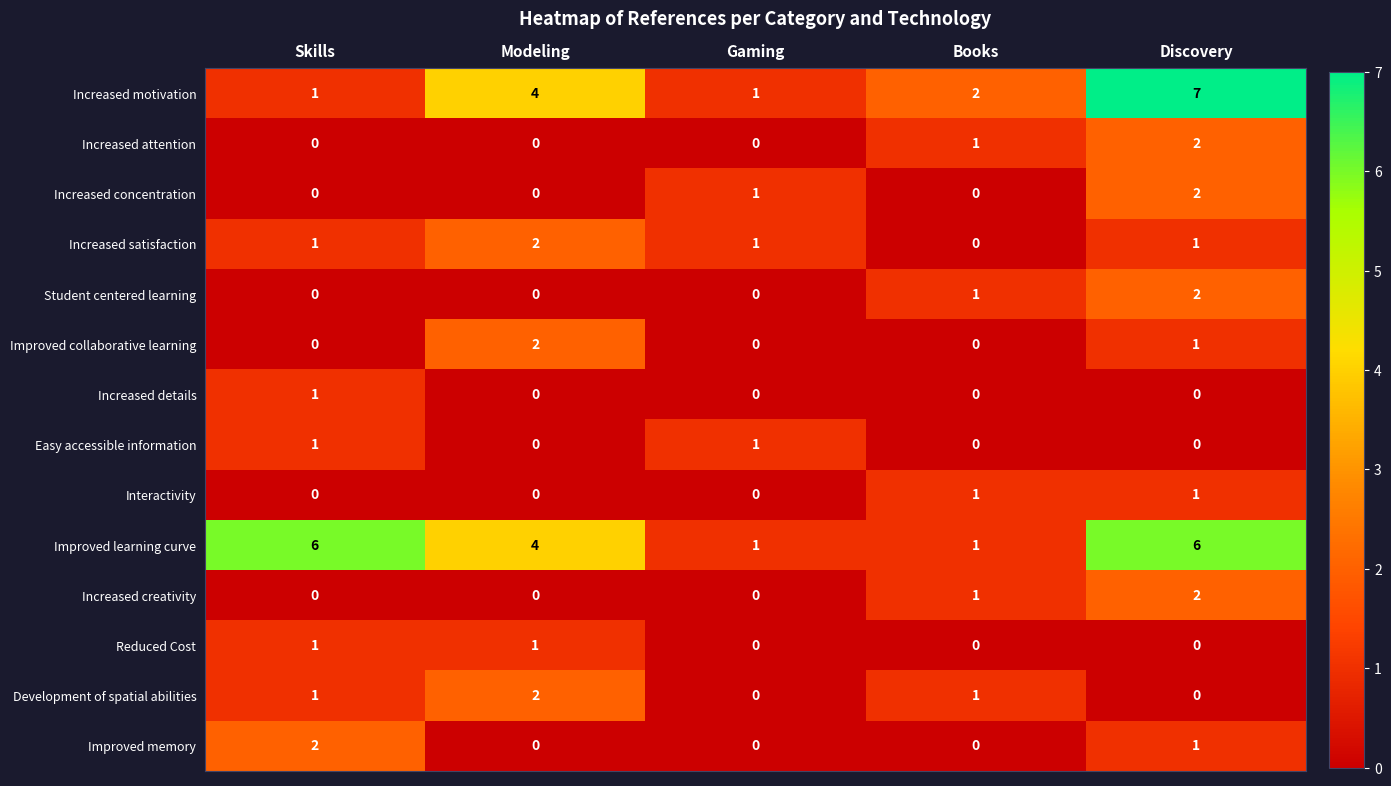

How many positive values does the Development of spatial abilities series have?

3